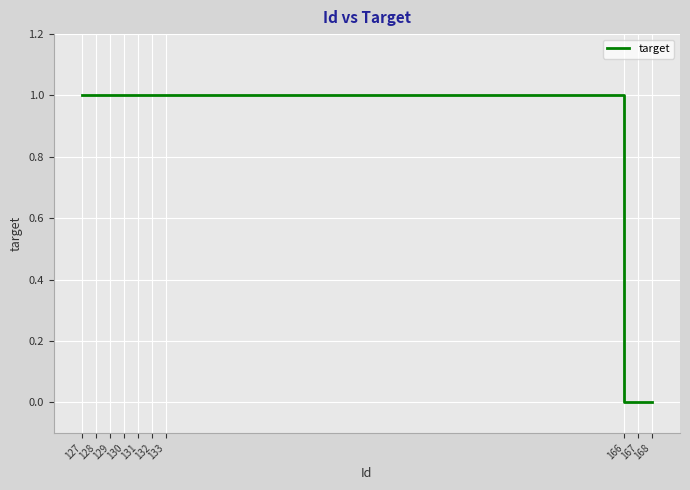

Reading right to left, list all the values displayed in this chart.

168=0	167=0	166=0	133=1	132=1	131=1	130=1	129=1	128=1	127=1